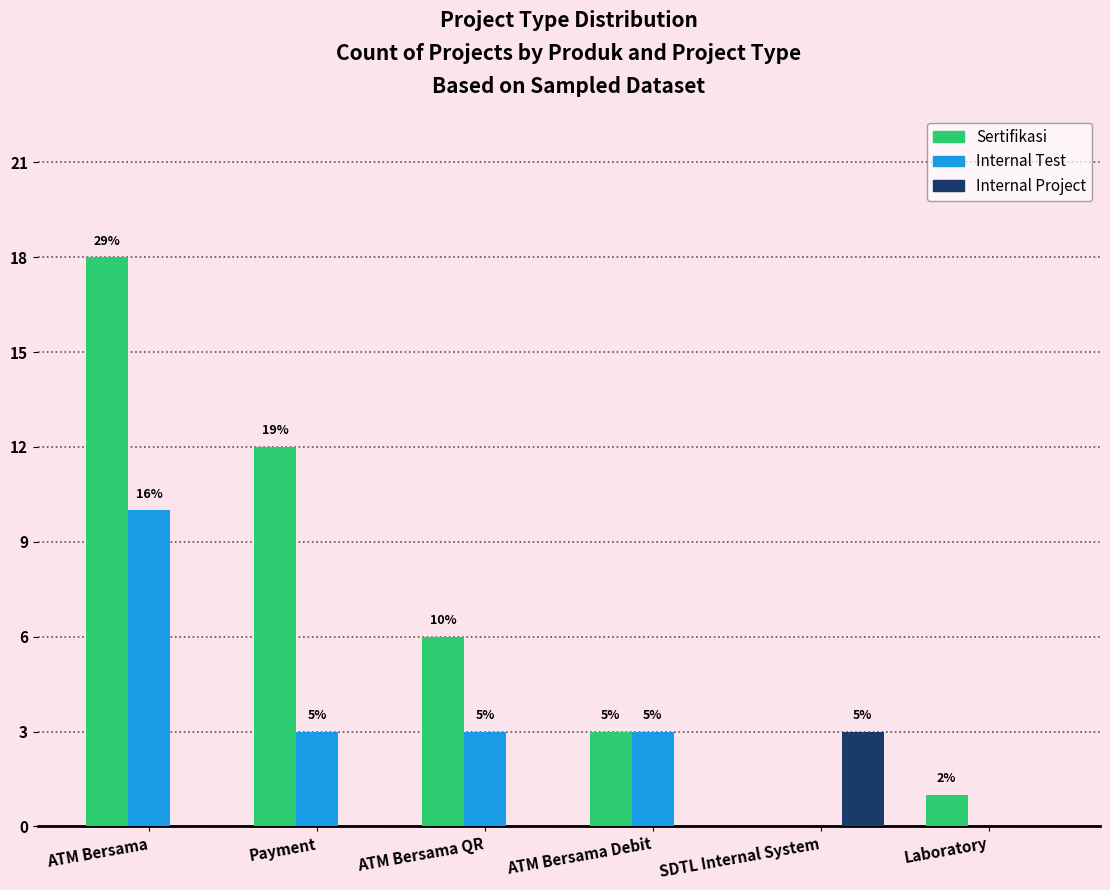

At which category does the chart reach its minimum across all series?

SDTL Internal System